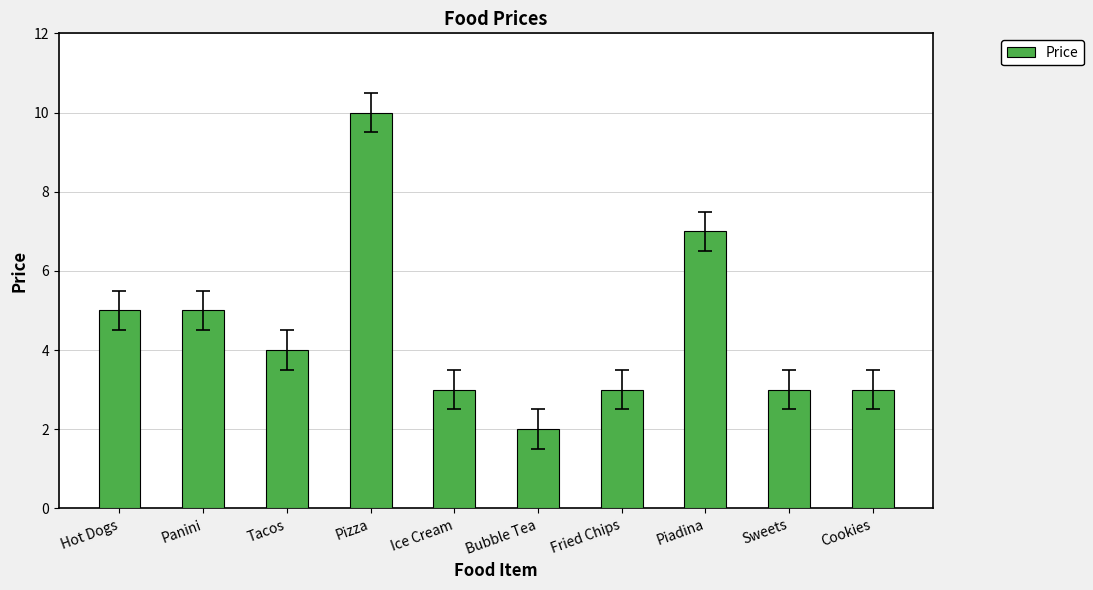

Count the values in the range 3 to 5.

7